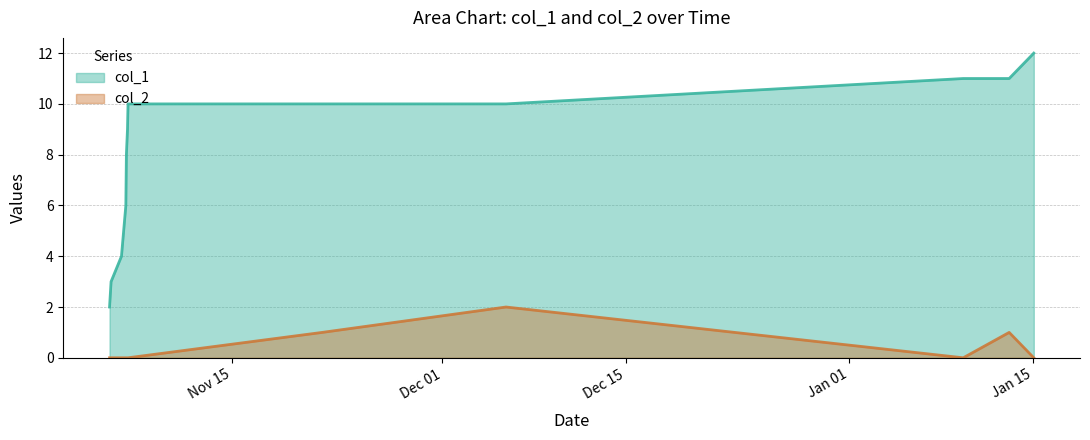

How many col_2 values are between 0 and 1?

11